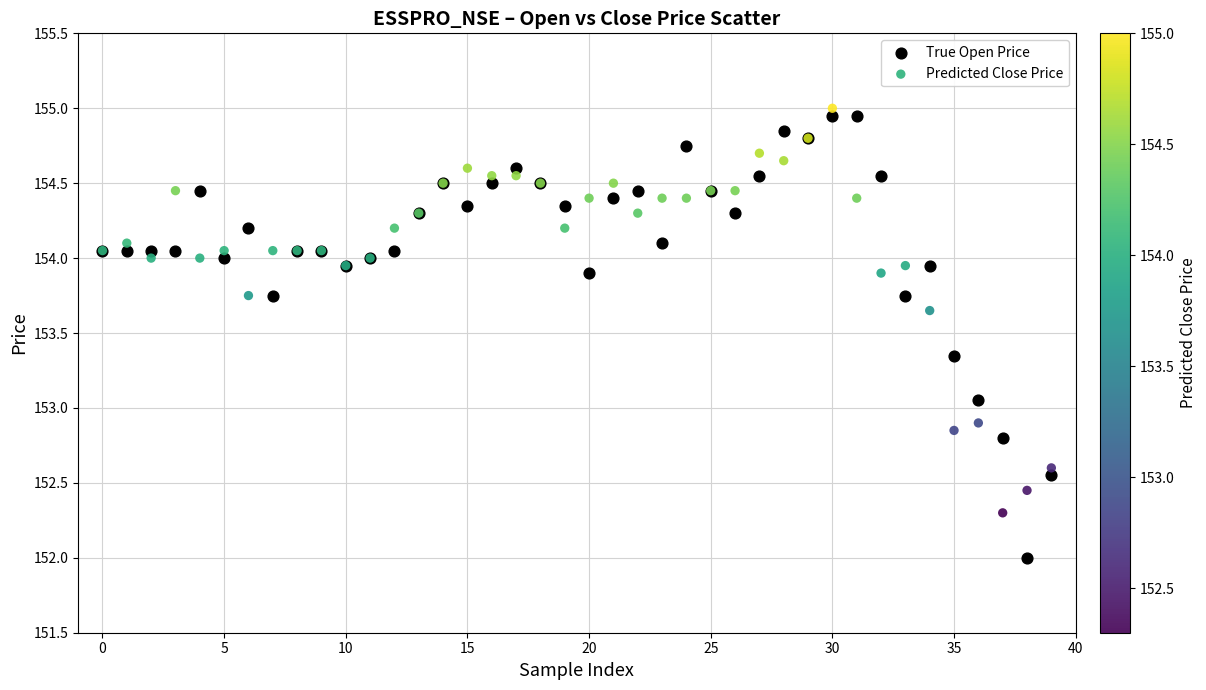

In the Predicted Close Price series, what Y value is closest to 153?

152.9